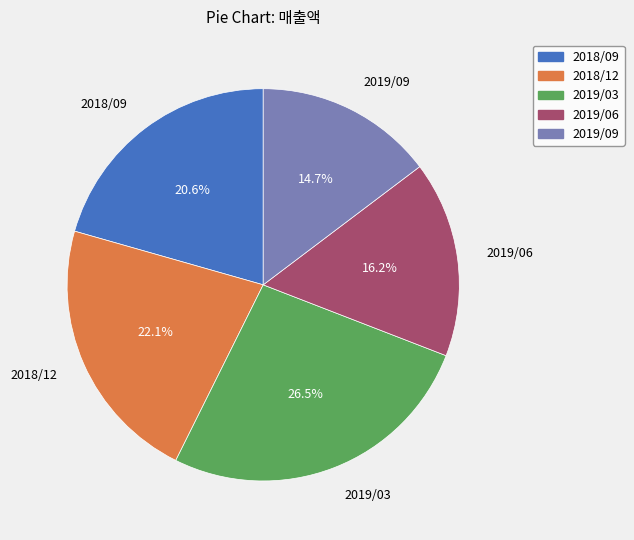

Approximately how many times larger is the value at 2019/06 compared to 2018/09?

0.8